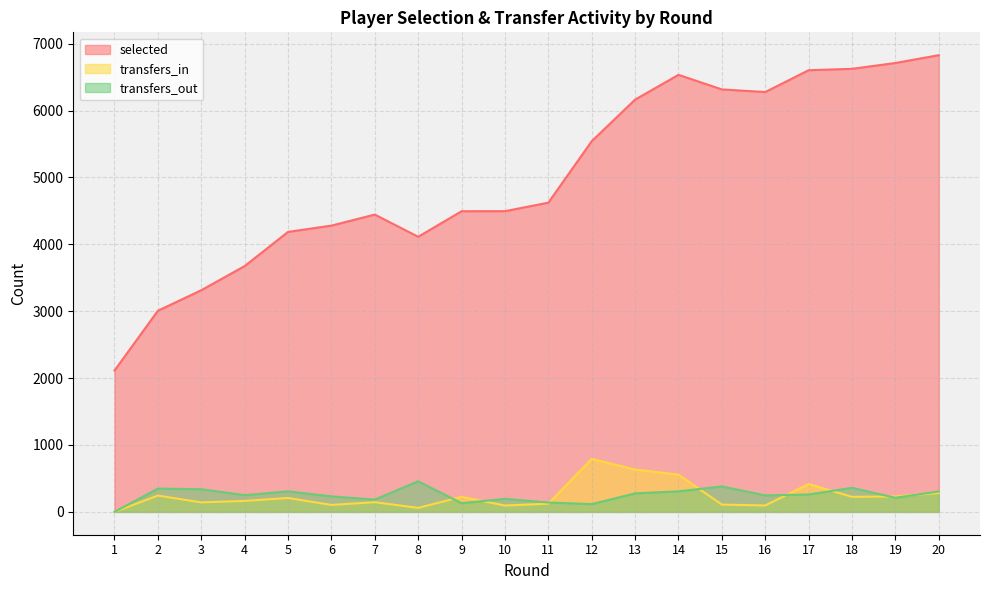

At how many categories does at least one series exceed 4328?

13